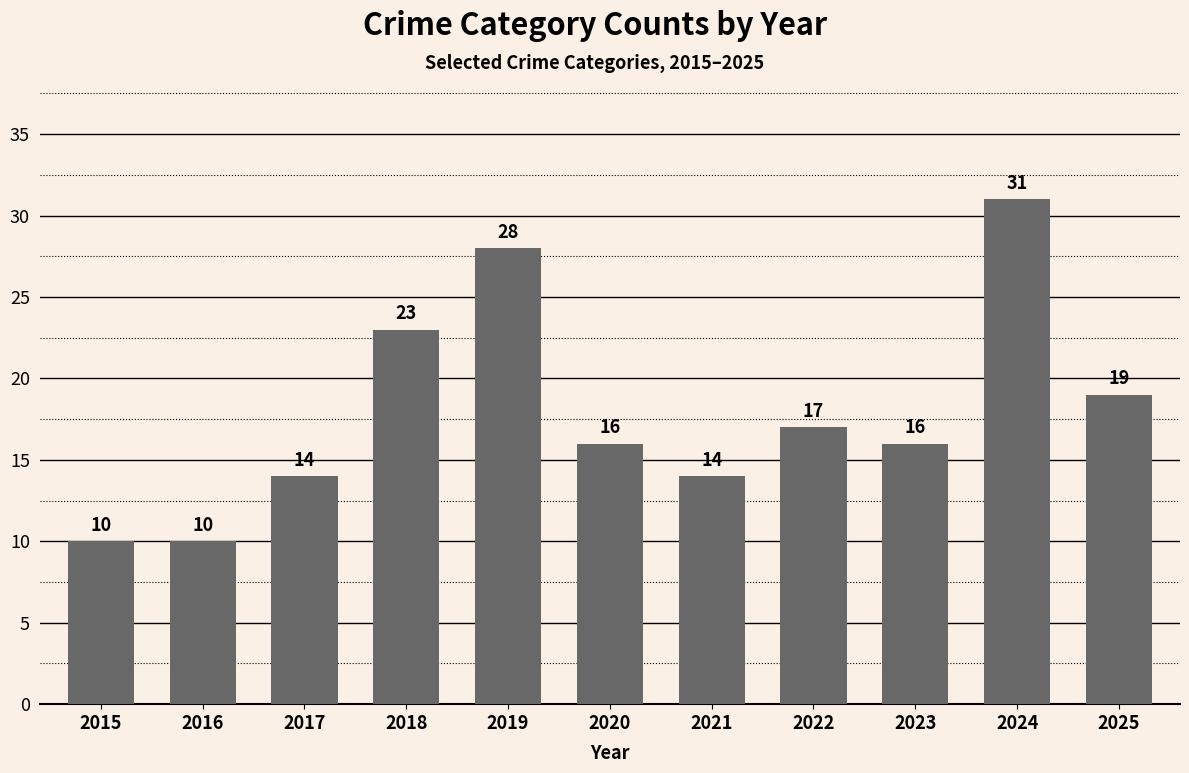

Reading left to right, extract all data points from this chart.

2015=10	2016=10	2017=14	2018=23	2019=28	2020=16	2021=14	2022=17	2023=16	2024=31	2025=19